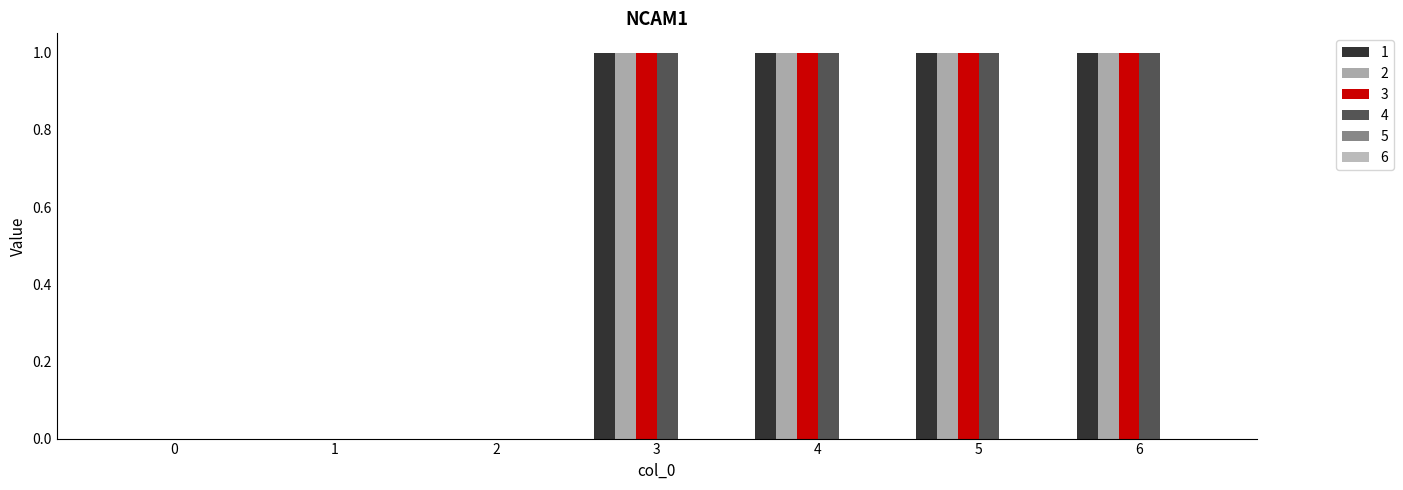

How many groups of bars are there?

7